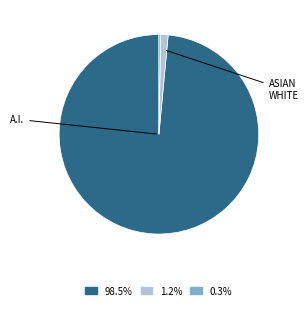

How many segments does this pie chart have?

3